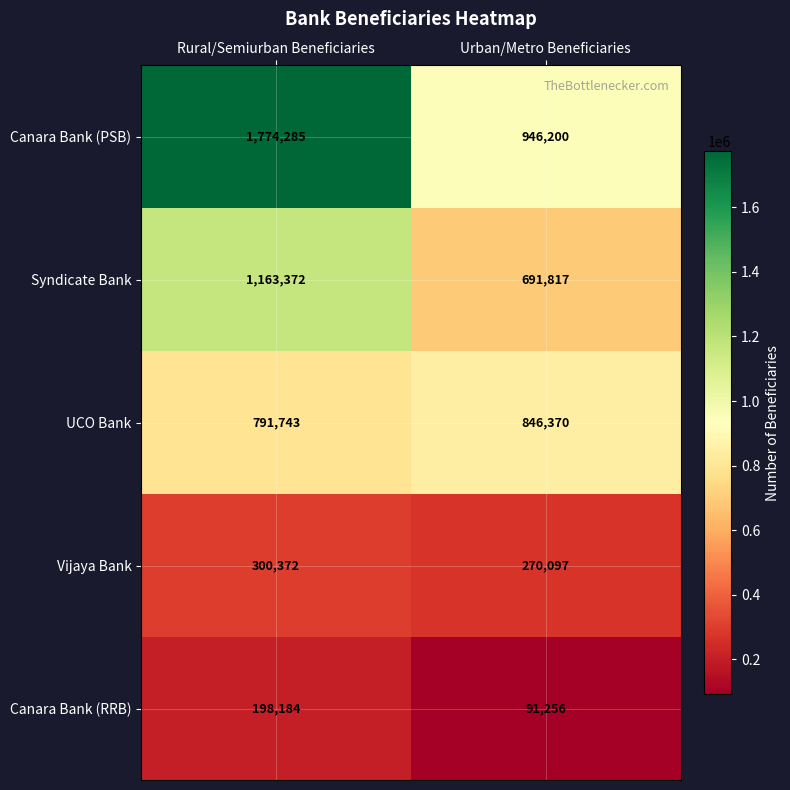

What is the difference between the highest and lowest values at Urban/Metro Beneficiaries?

854944